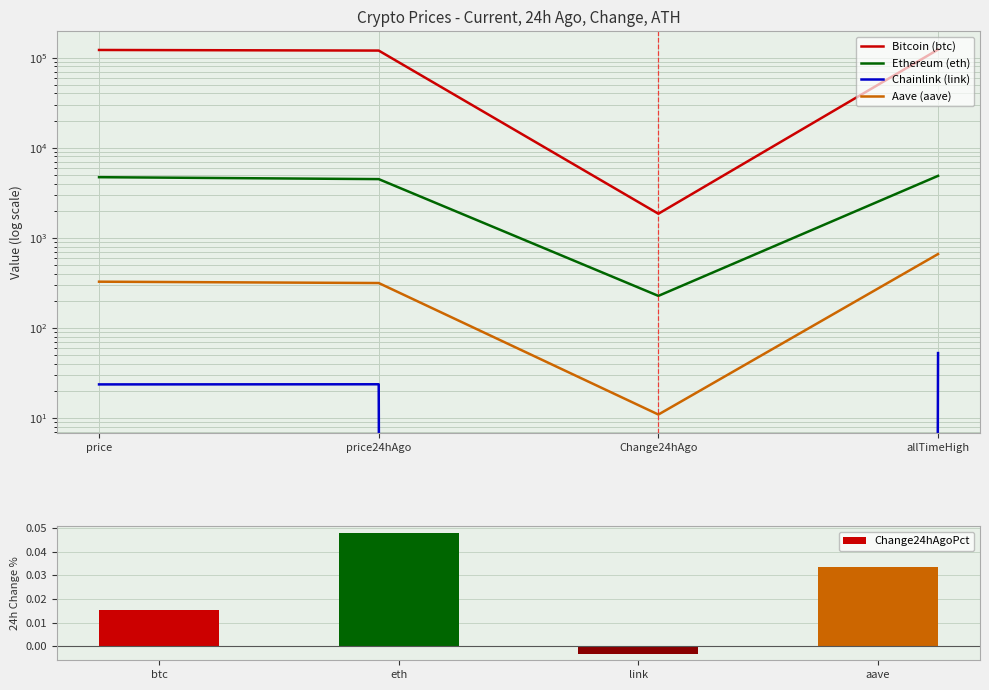

List the series in order of their peak value, lowest first.

Change24hAgoPct, Chainlink (link), Aave (aave), Ethereum (eth), Bitcoin (btc)